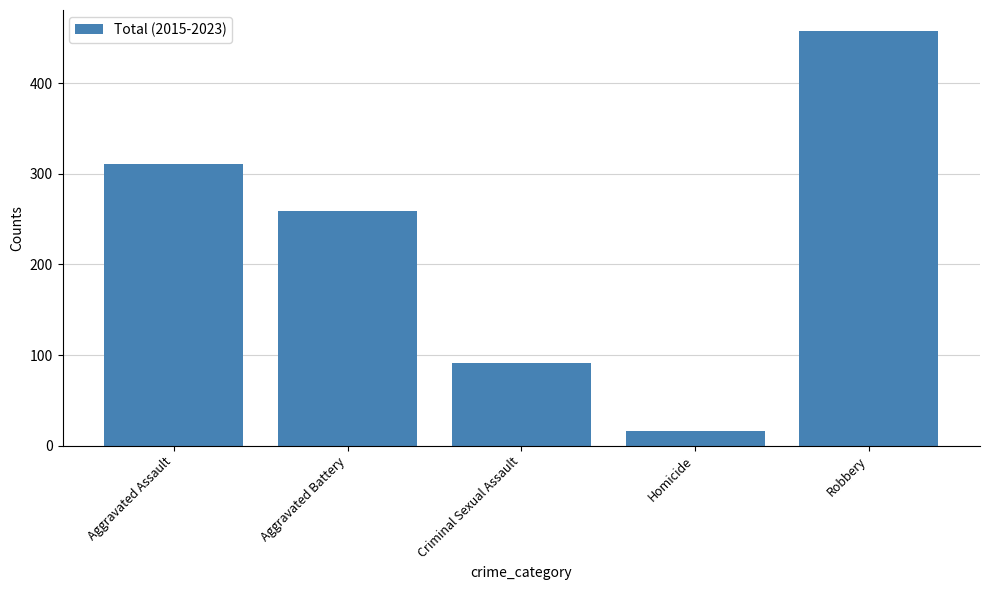

What is the difference between the maximum and minimum values?

442